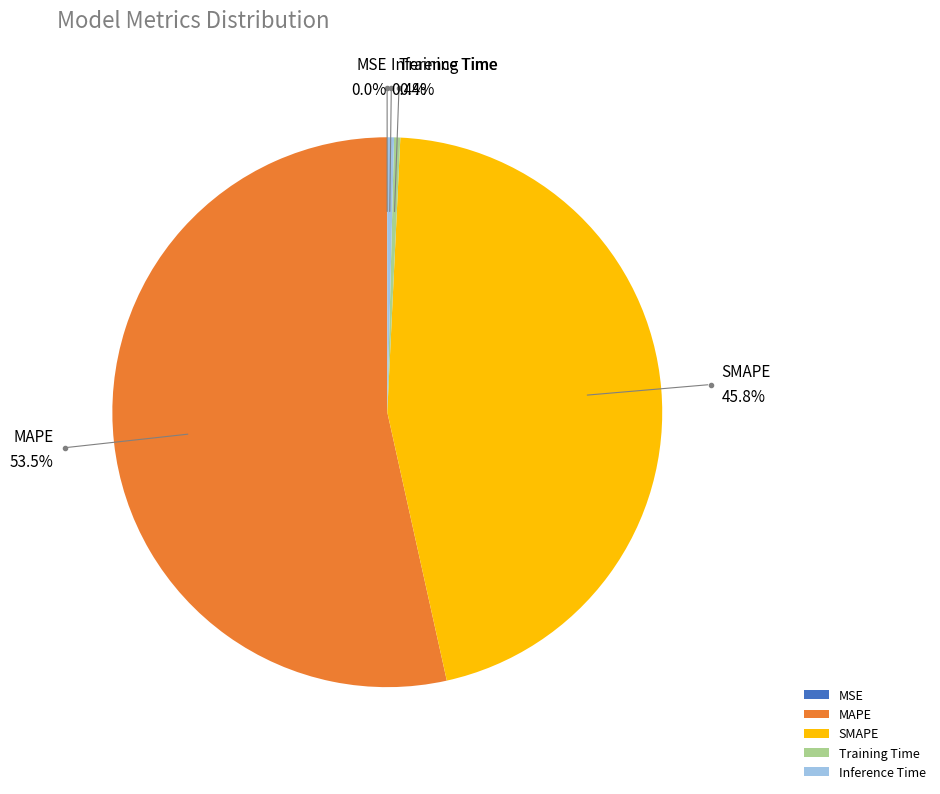

Combined, do Training Time and Inference Time account for over 50%?

No